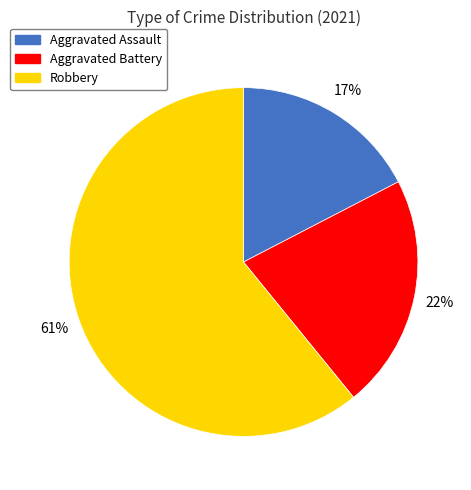

Do Aggravated Battery and Robbery together represent more than half of the pie?

Yes